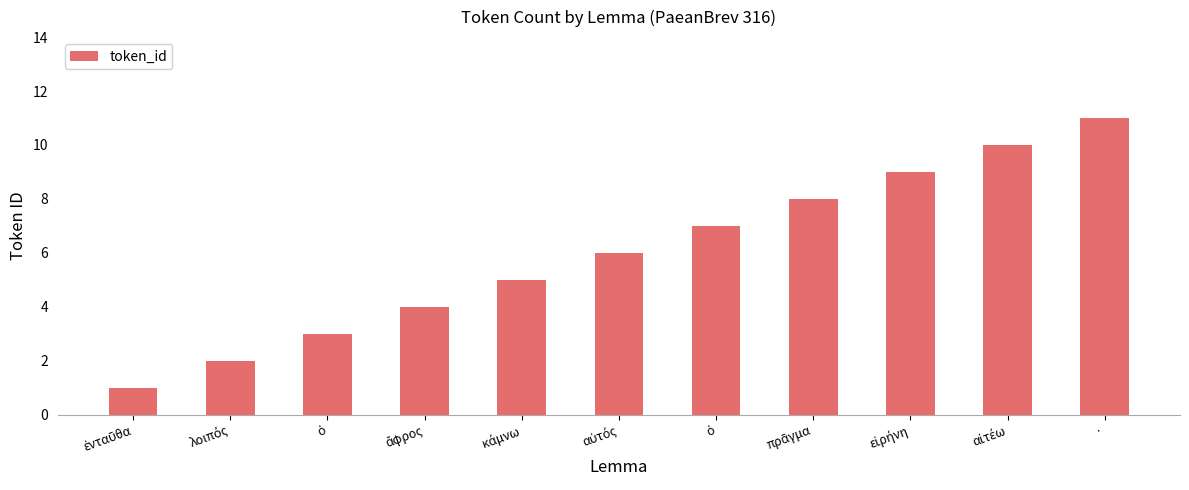

How many bars are there in total?

11